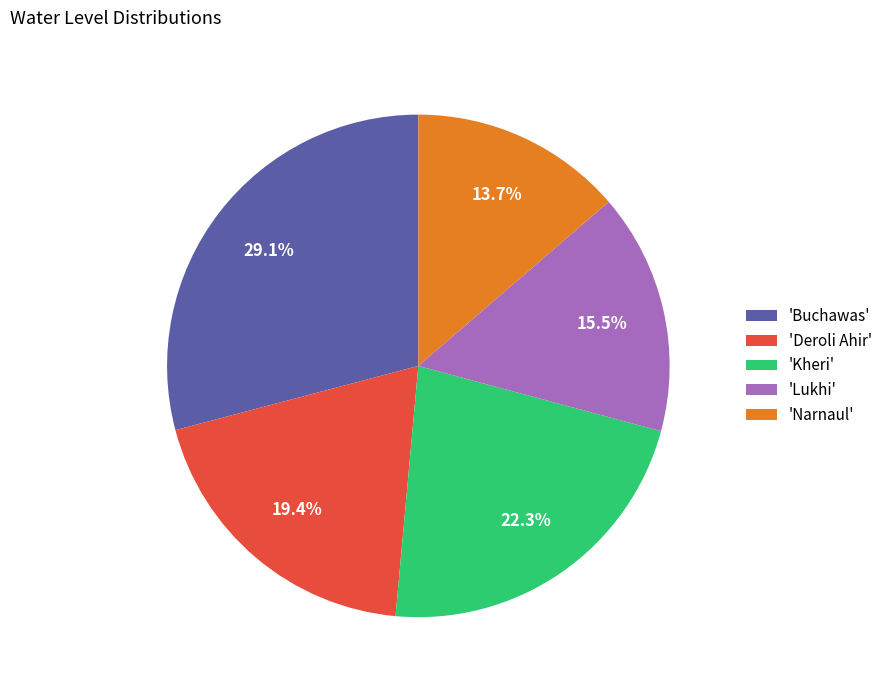

To the nearest percent, what is the average slice percentage?

20%